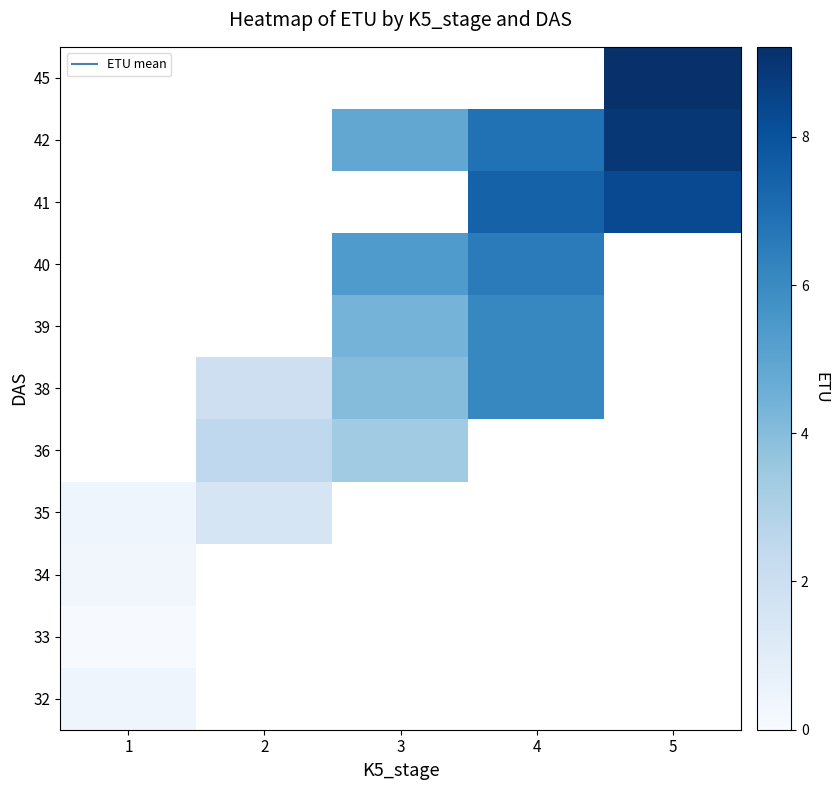

How many series are shown in this chart?

11